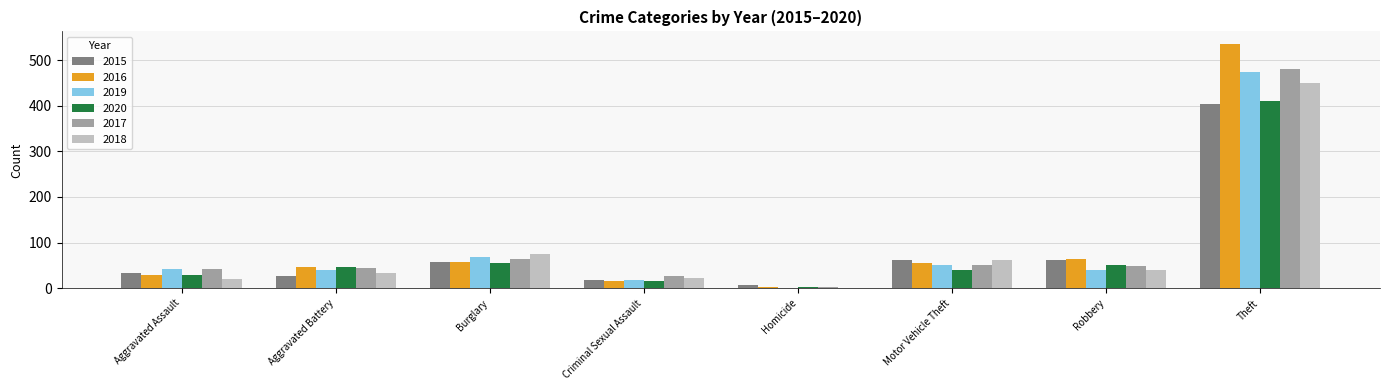

True or false: 2018 has a value of 204 at Theft.

False